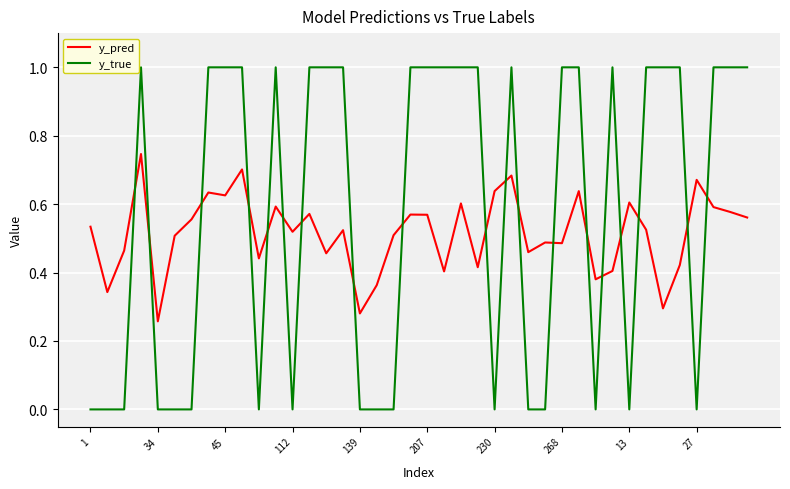

What is the highest value of the y_true series?

1.0